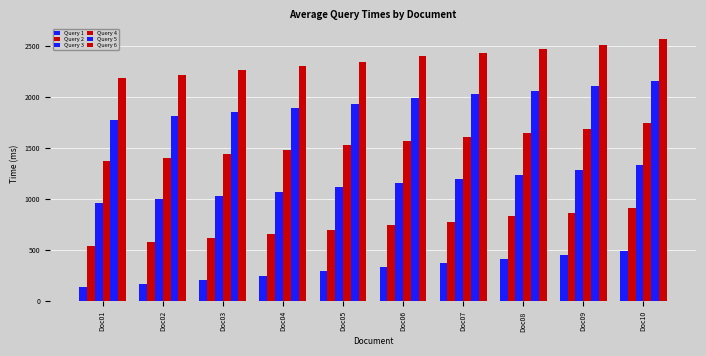

Rank the series by their average value, from lowest to highest.

Query 1, Query 2, Query 3, Query 4, Query 5, Query 6